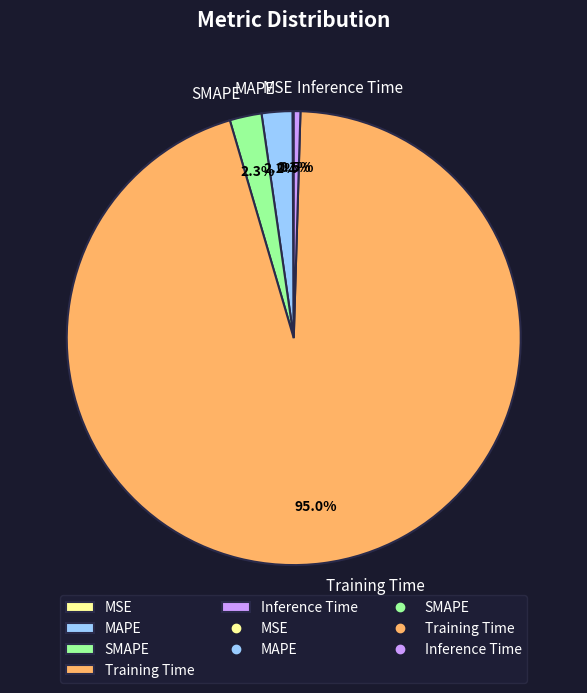

Is there any slice that represents more than half of the pie?

Yes